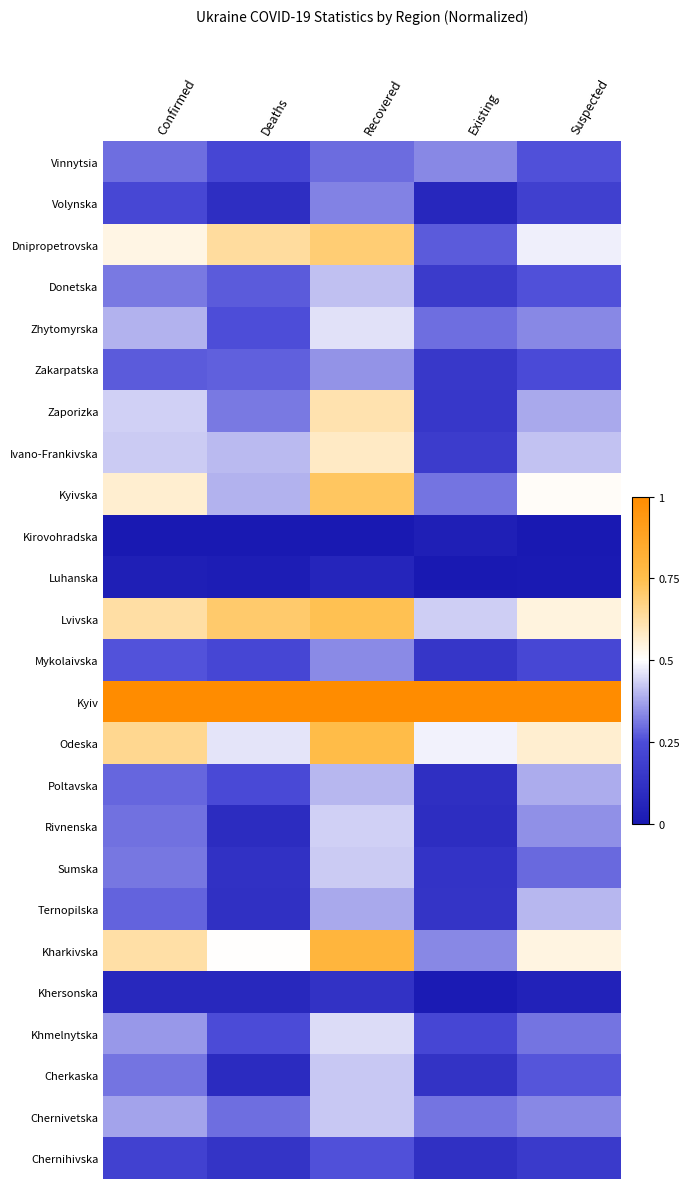

Rank the series at Recovered from highest to lowest value.

Kyiv, Kharkivska, Odeska, Lvivska, Kyivska, Dnipropetrovska, Zaporizka, Ivano-Frankivska, Zhytomyrska, Khmelnytska, Rivnenska, Sumska, Chernivetska, Cherkaska, Donetska, Poltavska, Ternopilska, Zakarpatska, Mykolaivska, Volynska, Vinnytsia, Chernihivska, Khersonska, Luhanska, Kirovohradska